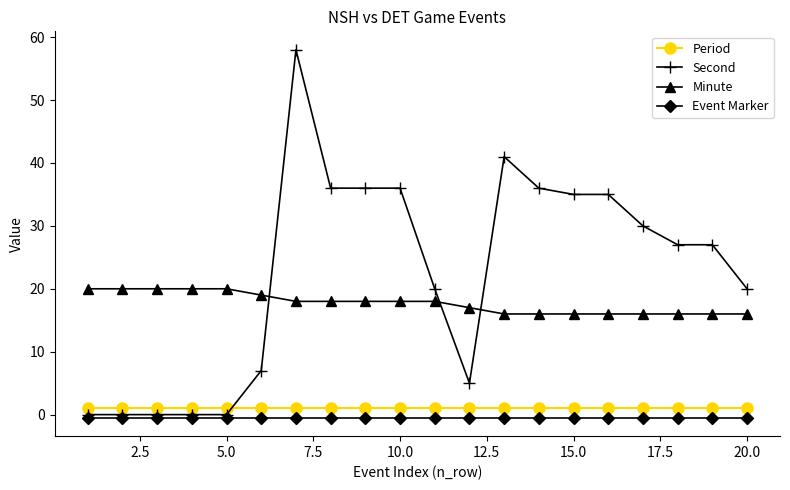

What are all the series names shown in the legend?

Period, Second, Minute, Event Marker